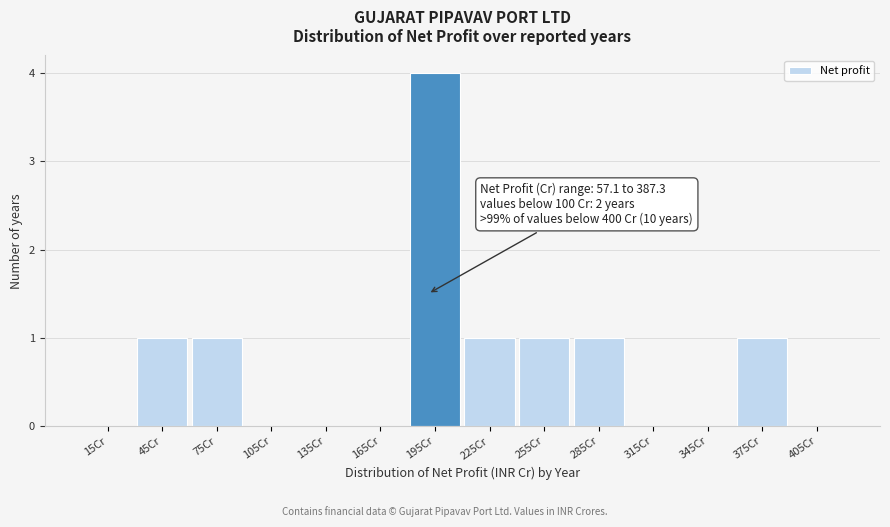

Over which range of the x-axis is the bar tallest?

180 to 210